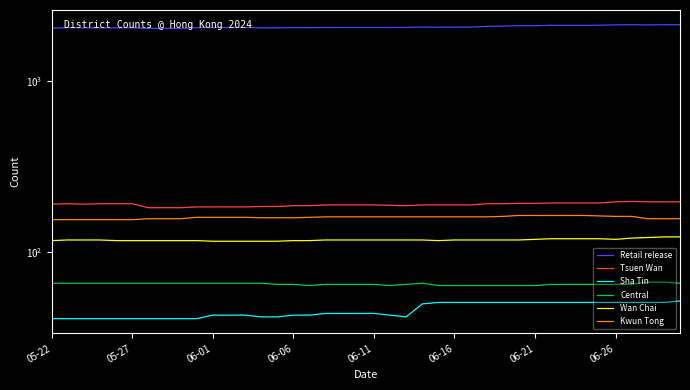

What is the label of the 6th point from the left?

05-27